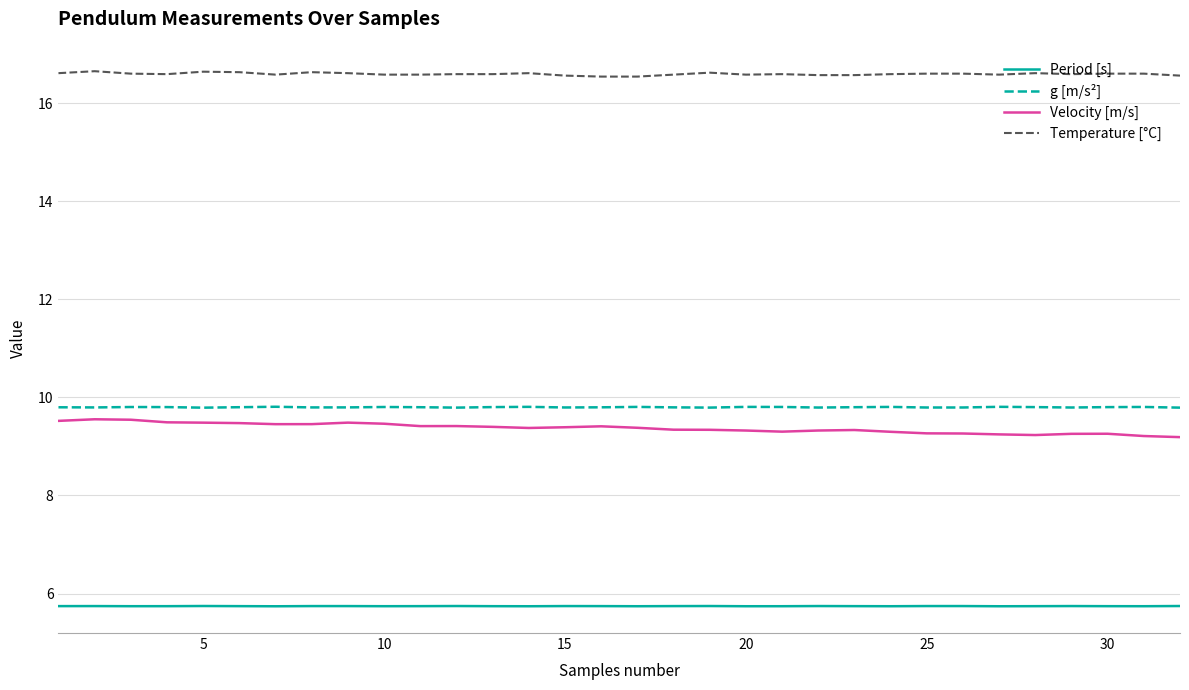

At how many categories does at least one series exceed 15?

32